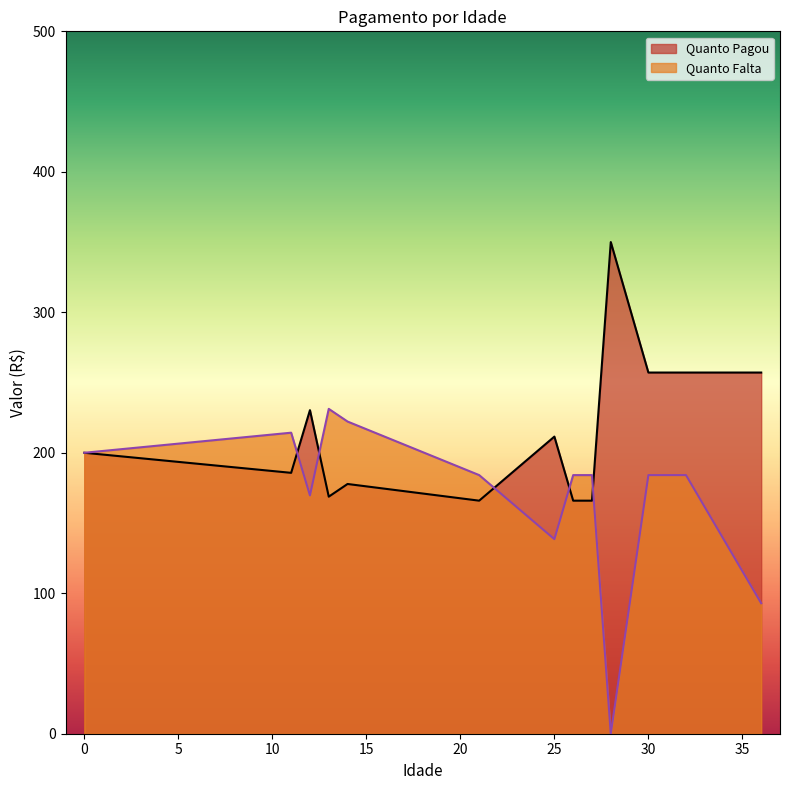

Does the chart display data point markers on the line(s)?

No